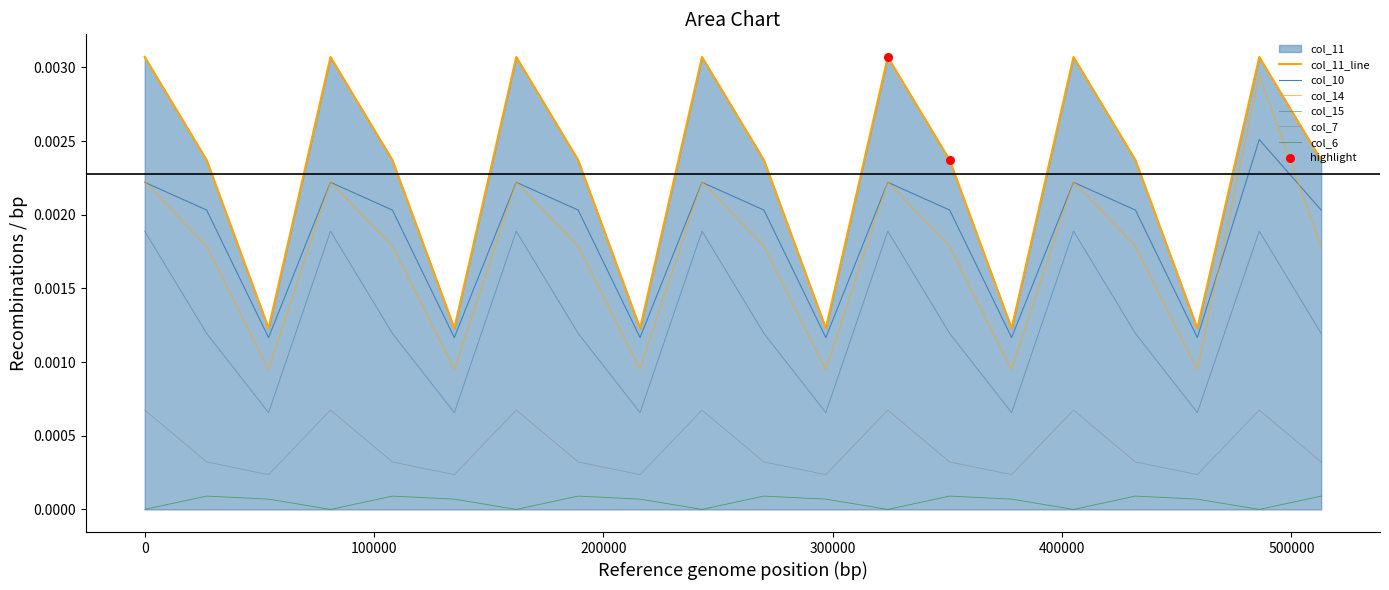

Which series has the largest Y range (max minus min)?

col_14